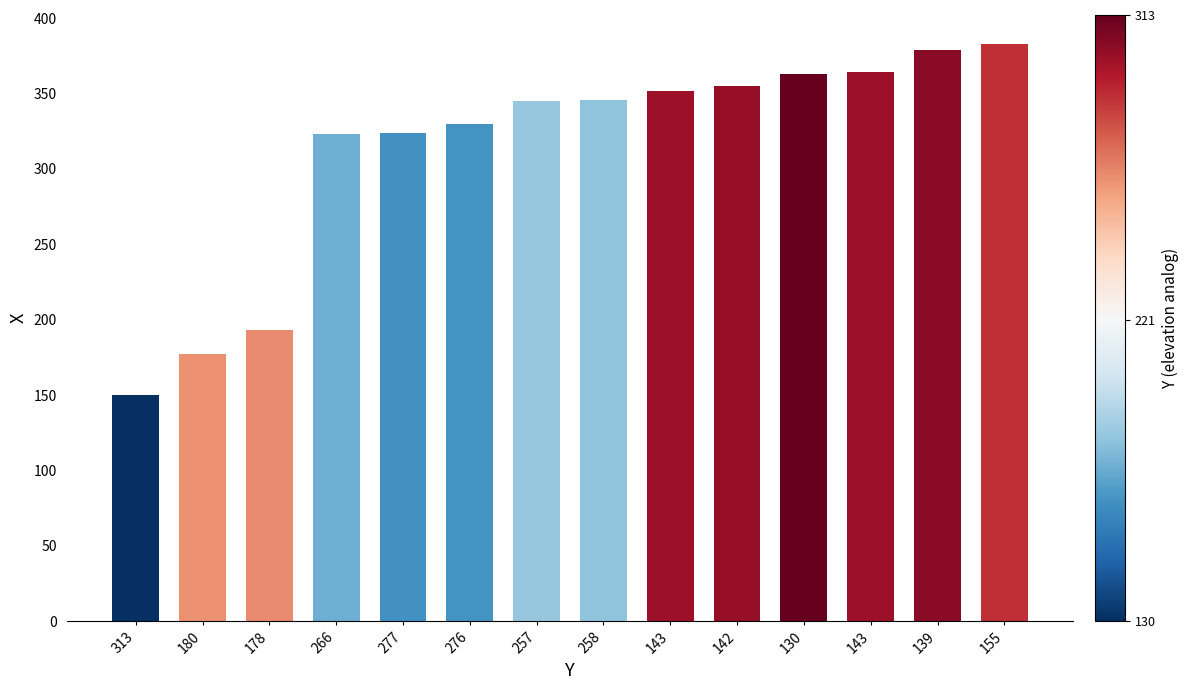

Which label corresponds to the smallest value in the chart?

313